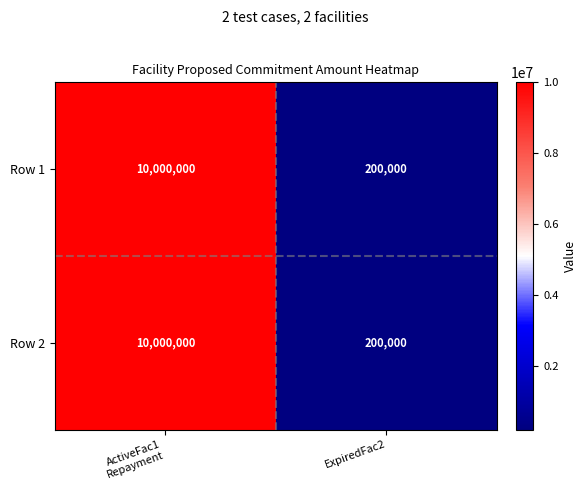

What is the average value of the Row 2 series?

5100000